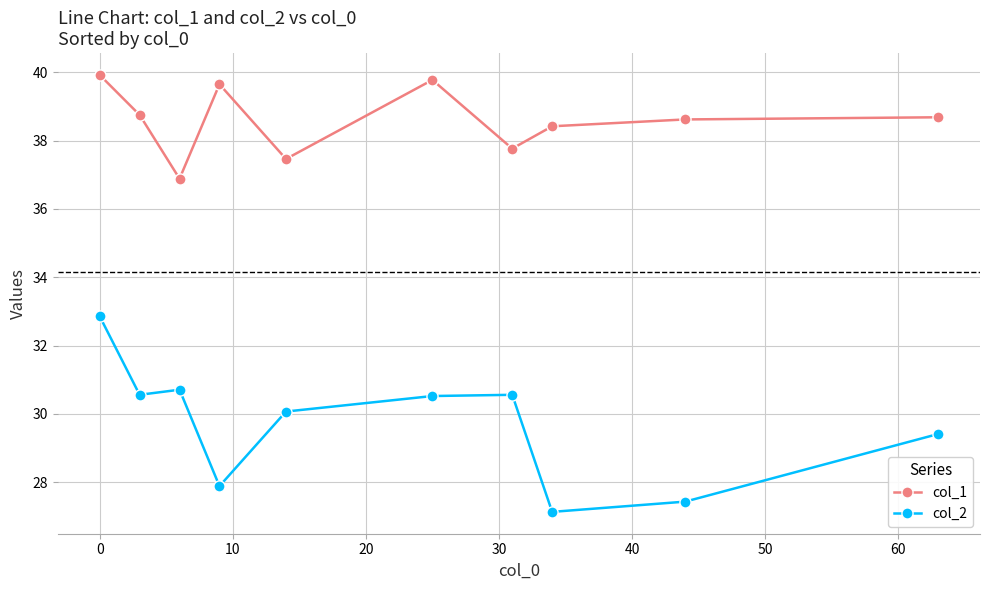

What is the lowest value of the col_2 series?

27.1